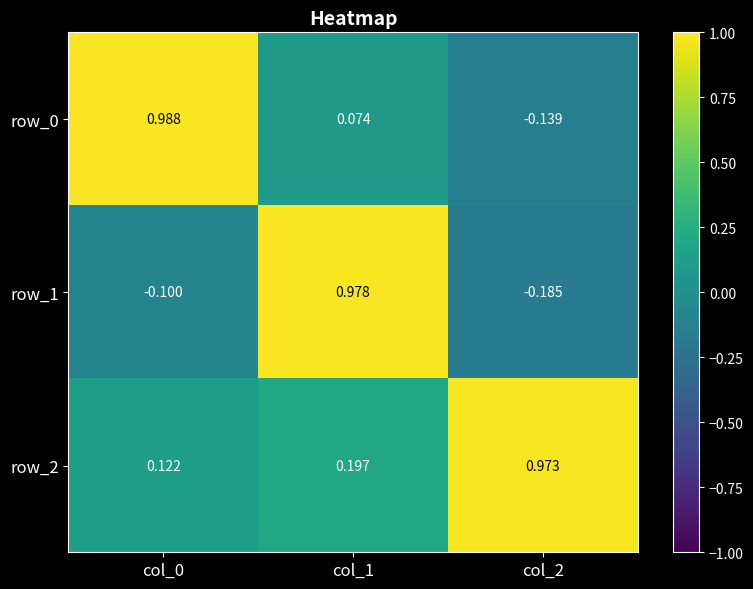

How many series are shown in this chart?

3